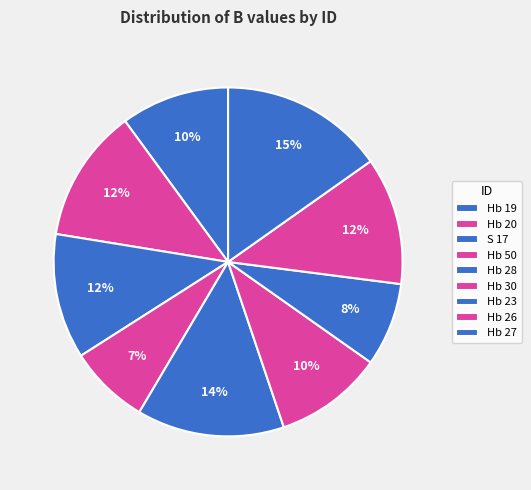

How many segments does this pie chart have?

9